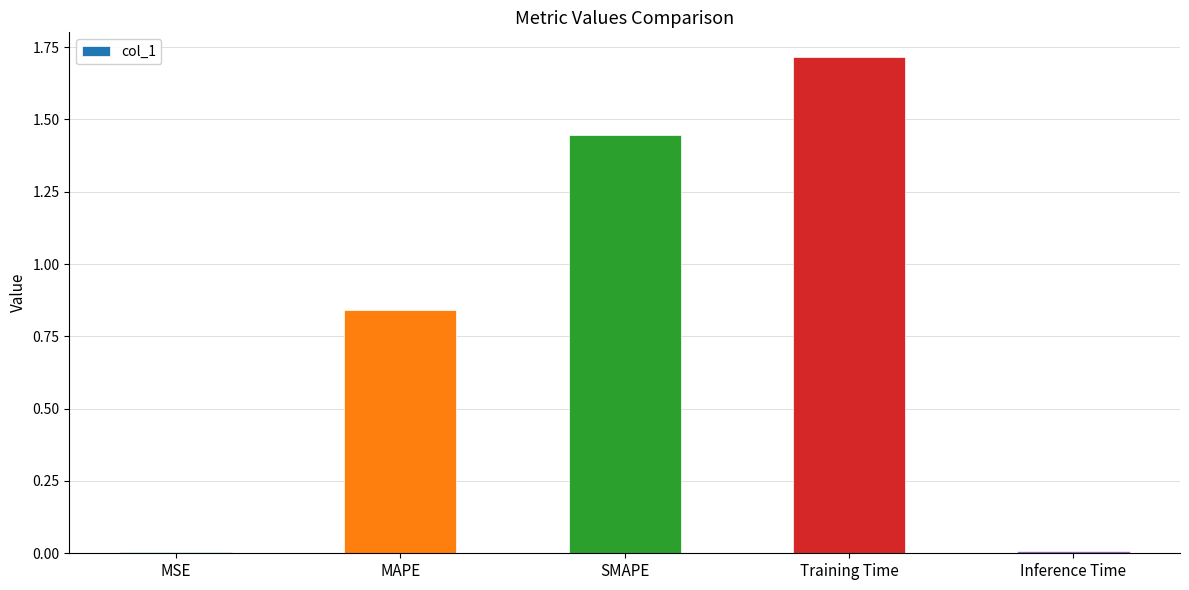

Which category has the highest value across all series?

Training Time